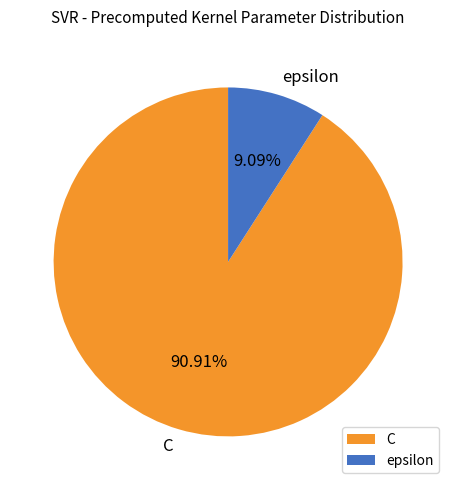

To the nearest percent, what percentage of the pie is C?

91%